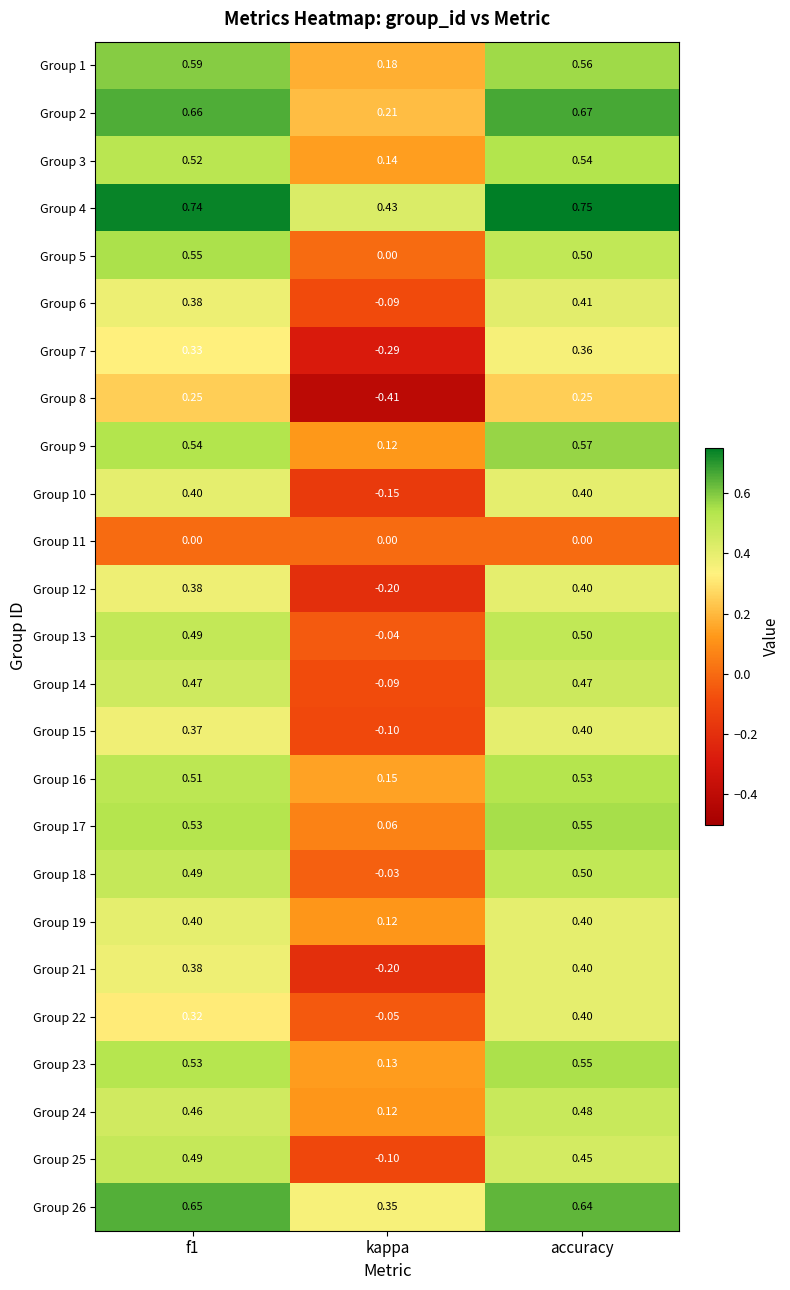

Where is Group 14 nearest to the value 0?

kappa